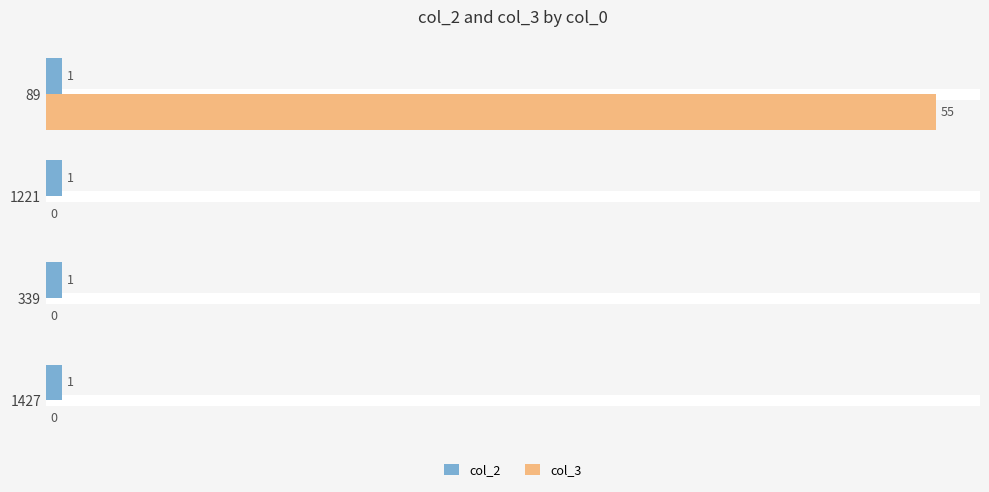

Is the value of col_2 at 1427 greater than the value of col_3 at 1221?

Yes